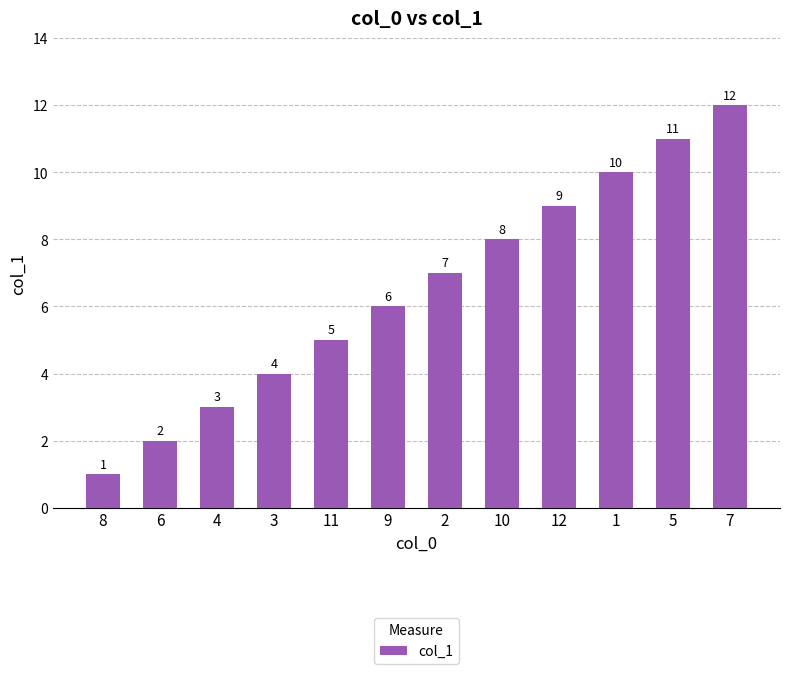

What is the greatest value displayed?

12